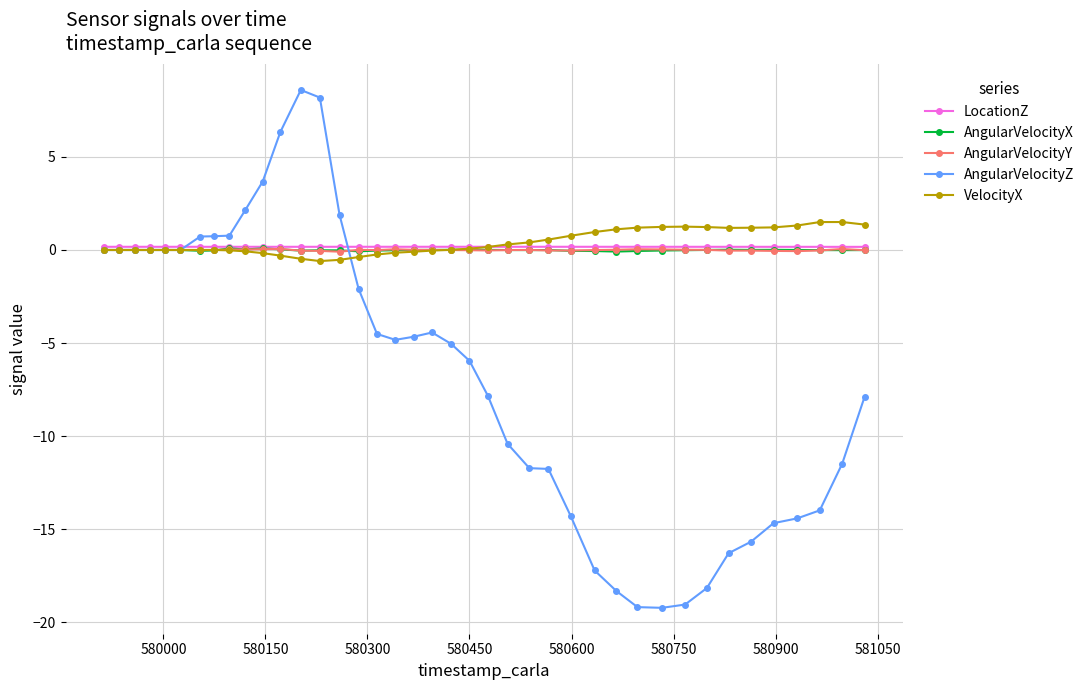

What is the maximum value shown in the chart?

8.6